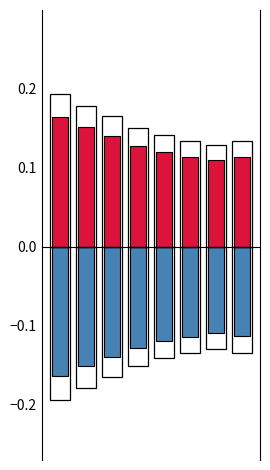

What is the value of the negative_outline bar at the 8th from the left?

-0.1